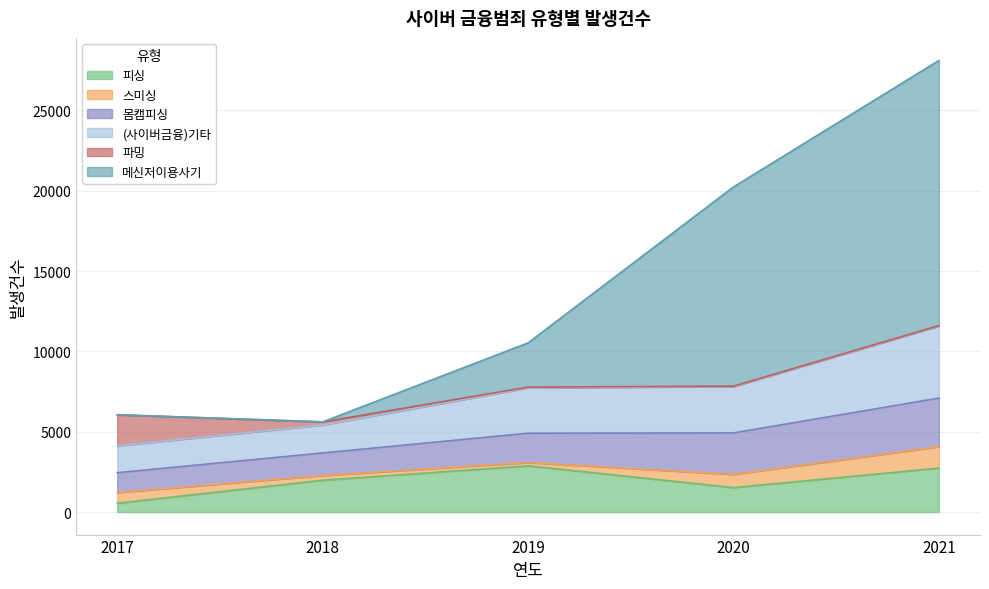

At which category is the sum across all series the highest?

2021